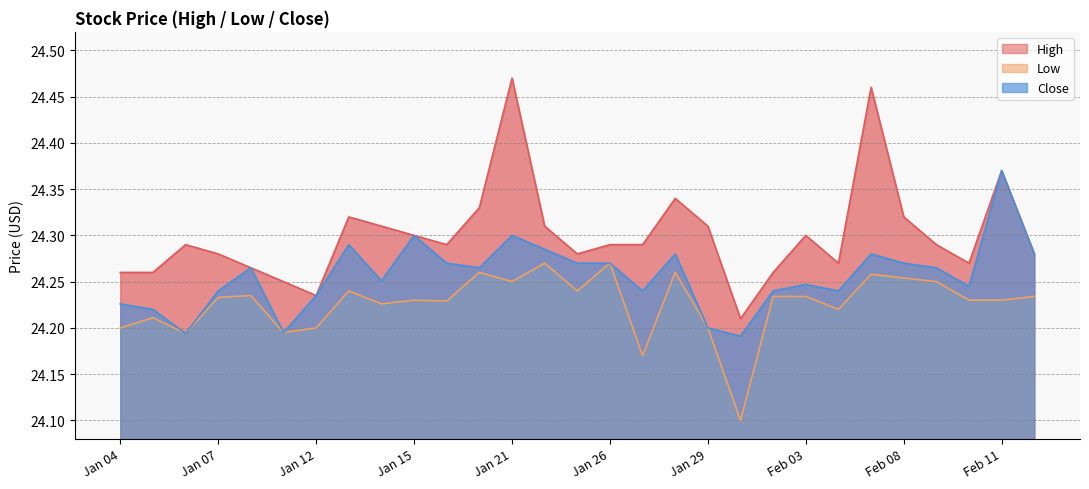

True or false: Close has a value of 6.5 at Jan 29.

False